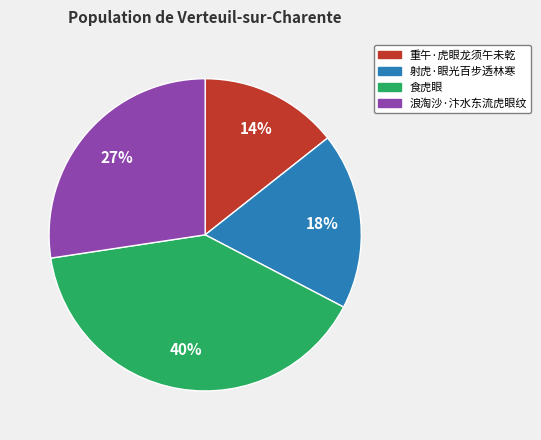

To the nearest percent, what is the difference between the 食虎眼 and 射虎·眼光百步透林寒 slice percentages?

22%